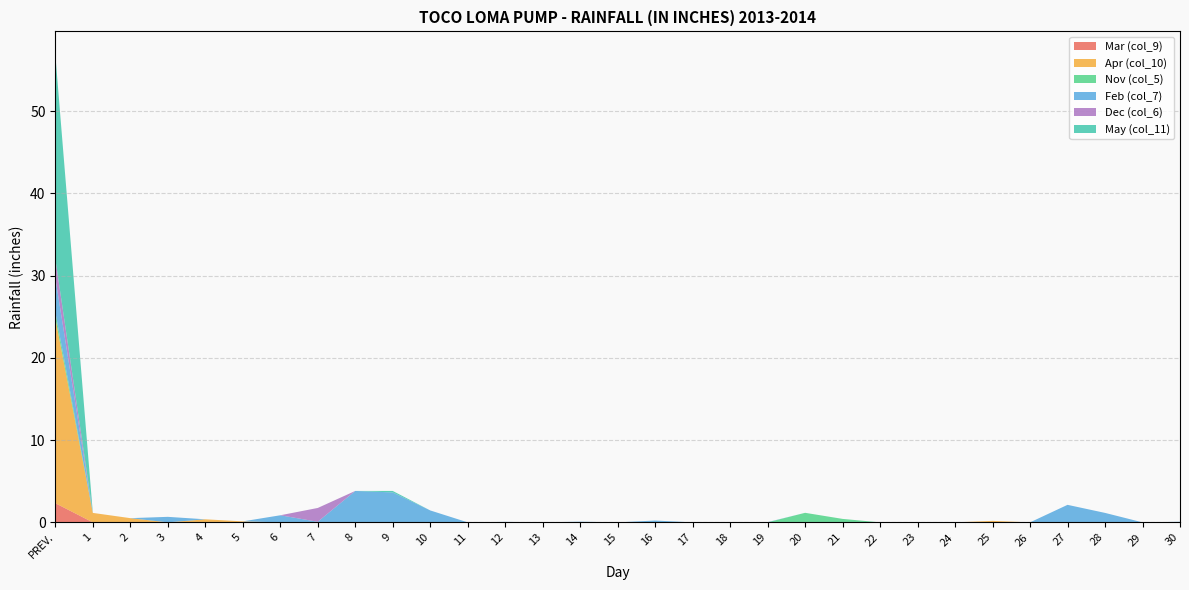

Reading left to right, list all the values displayed in this chart.

Mar (col_9): 2.3	0.0	0.0	0.0	0.0	0.0	0.0	0.0	0.0	0.0	0.0	0.0	0.0	0.0	0.0	0.0	0.0	0.0	0.0	0.0	0.0	0.0	0.0	0.0	0.0	0.0	0.0	0.0	0.0	0.0	0.0
Apr (col_10): 22.5	1.1	0.5	0.0	0.4	0.1	0.0	0.0	0.0	0.0	0.0	0.0	0.0	0.0	0.0	0.0	0.0	0.0	0.0	0.0	0.0	0.0	0.0	0.0	0.0	0.2	0.0	0.0	0.0	0.0	0.0
Nov (col_5): 0.8	0.0	0.0	0.0	0.0	0.0	0.0	0.0	0.0	0.0	0.0	0.0	0.0	0.0	0.0	0.0	0.0	0.0	0.0	0.0	1.2	0.4	0.0	0.0	0.0	0.0	0.0	0.0	0.0	0.0	0.0
Feb (col_7): 4.1	0.0	0.0	0.7	0.0	0.0	0.9	0.1	3.8	3.6	1.4	0.0	0.1	0.0	0.1	0.0	0.2	0.0	0.0	0.0	0.0	0.0	0.0	0.0	0.0	0.0	0.0	2.1	1.1	0.0	0.1
Dec (col_6): 2.3	0.0	0.0	0.0	0.0	0.0	0.0	1.7	0.0	0.0	0.0	0.0	0.0	0.0	0.0	0.0	0.0	0.0	0.0	0.0	0.0	0.0	0.0	0.0	0.0	0.0	0.0	0.0	0.0	0.0	0.0
May (col_11): 24.8	0.0	0.0	0.0	0.0	0.0	0.0	0.0	0.0	0.2	0.0	0.0	0.0	0.0	0.0	0.0	0.0	0.0	0.0	0.0	0.0	0.0	0.0	0.0	0.0	0.0	0.0	0.0	0.0	0.0	0.0